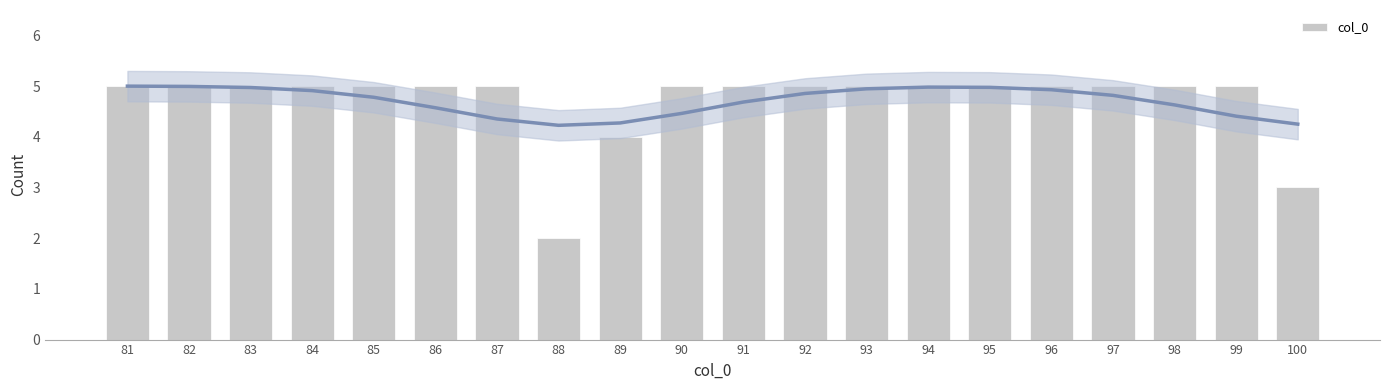

Approximately how many times larger is the value at 81 compared to 83?

1.0